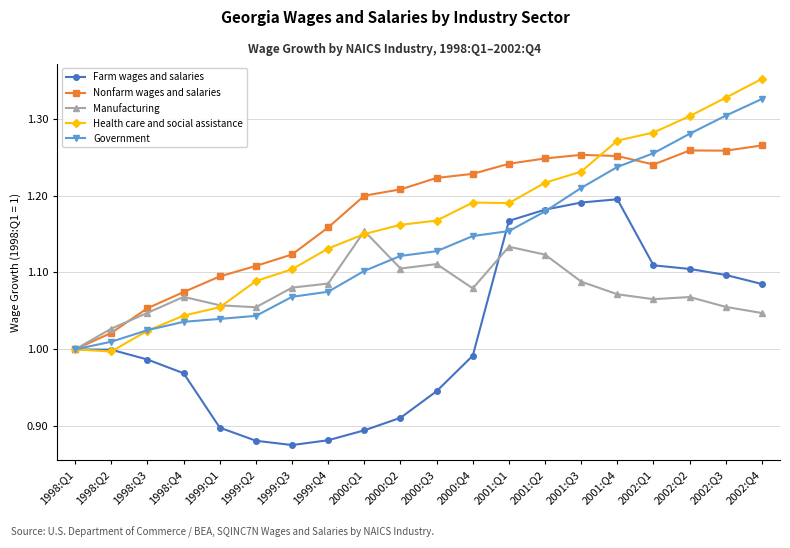

List the series in order of their peak value, lowest first.

Manufacturing, Farm wages and salaries, Nonfarm wages and salaries, Government, Health care and social assistance